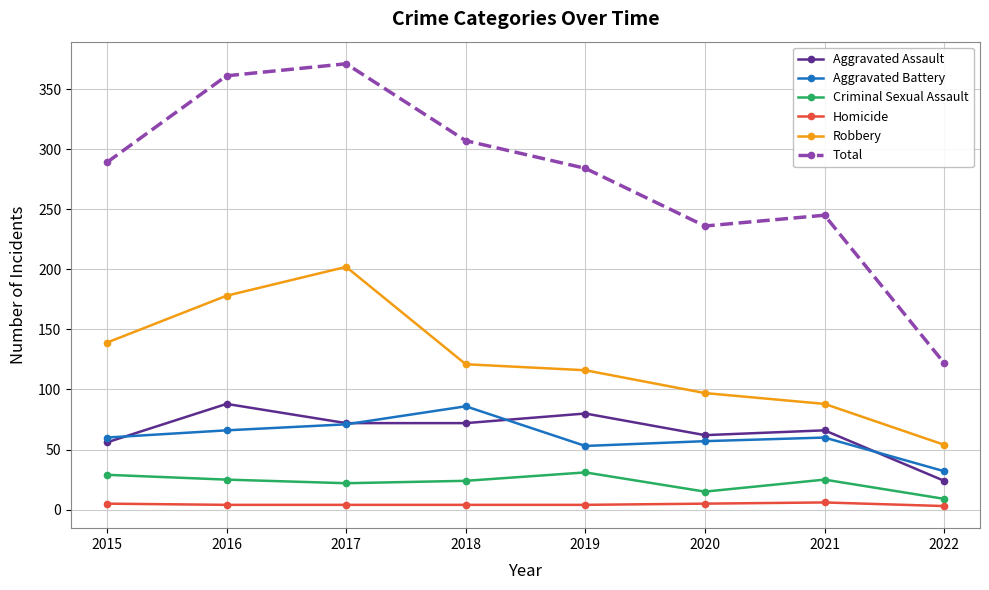

What is the difference between the highest and lowest values at 2018?

303